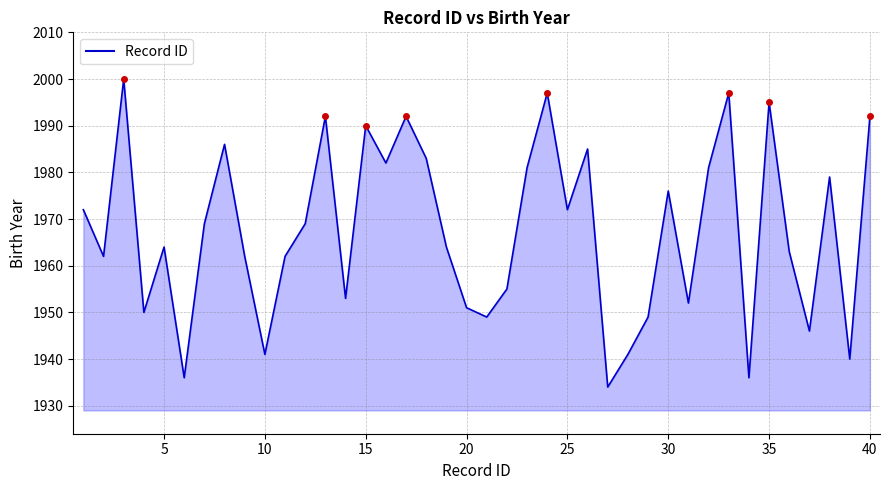

What is the greatest value displayed?

2000